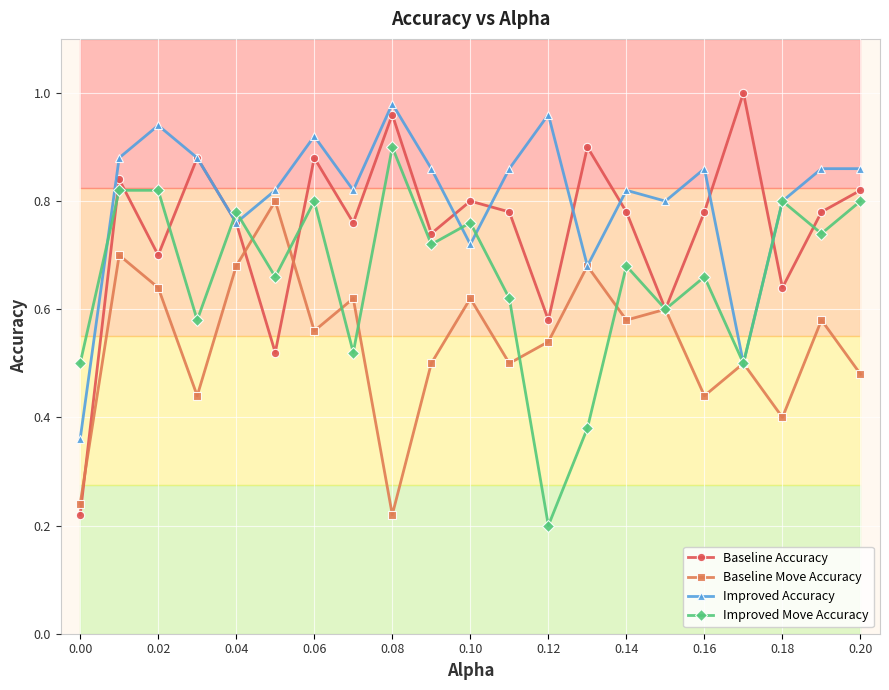

Rank the series by their average value, from lowest to highest.

Baseline Move Accuracy, Improved Move Accuracy, Baseline Accuracy, Improved Accuracy